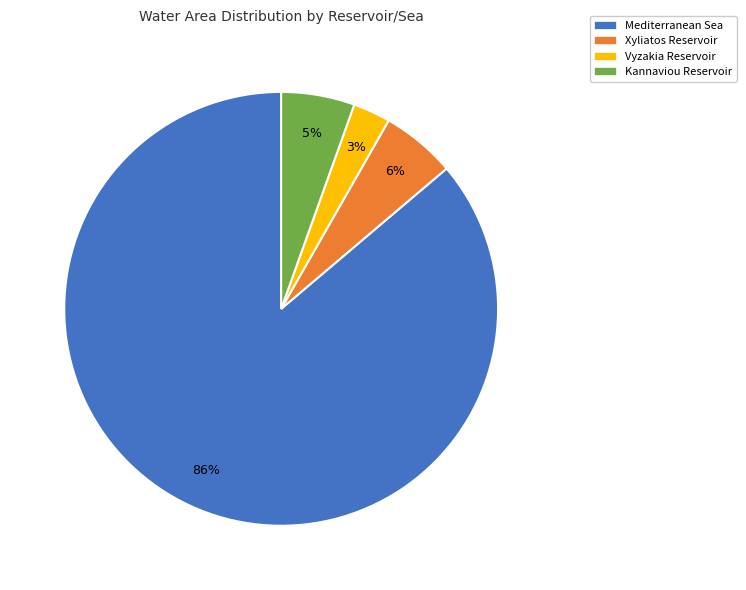

To the nearest percent, what is the average slice percentage?

25%